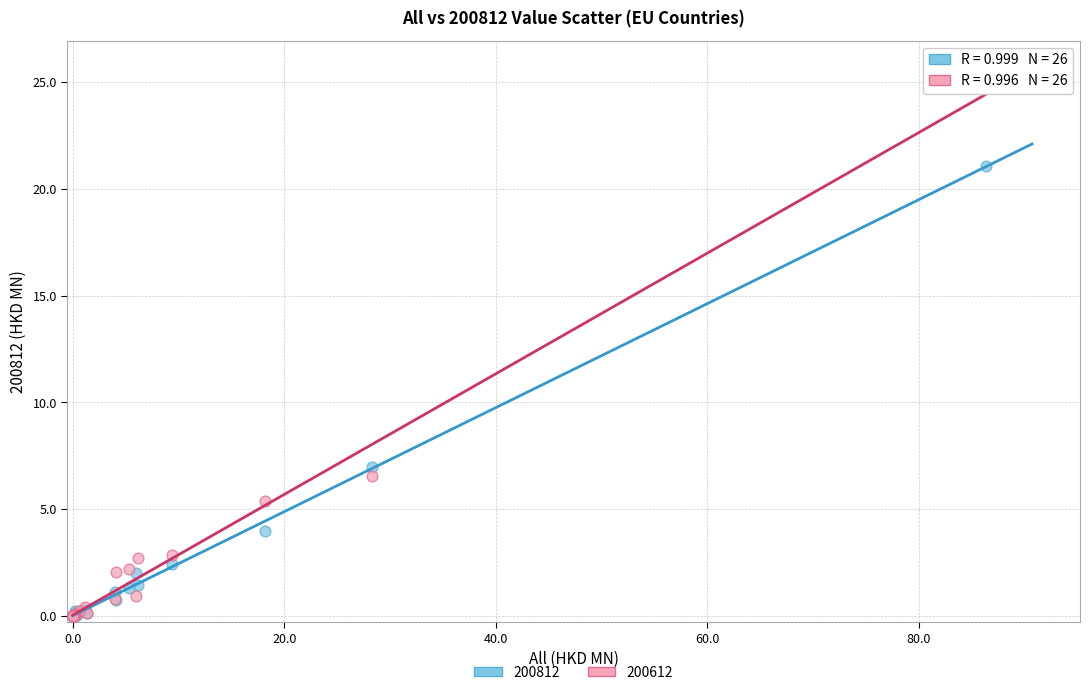

What are all the series names shown in the legend?

200812, 200612